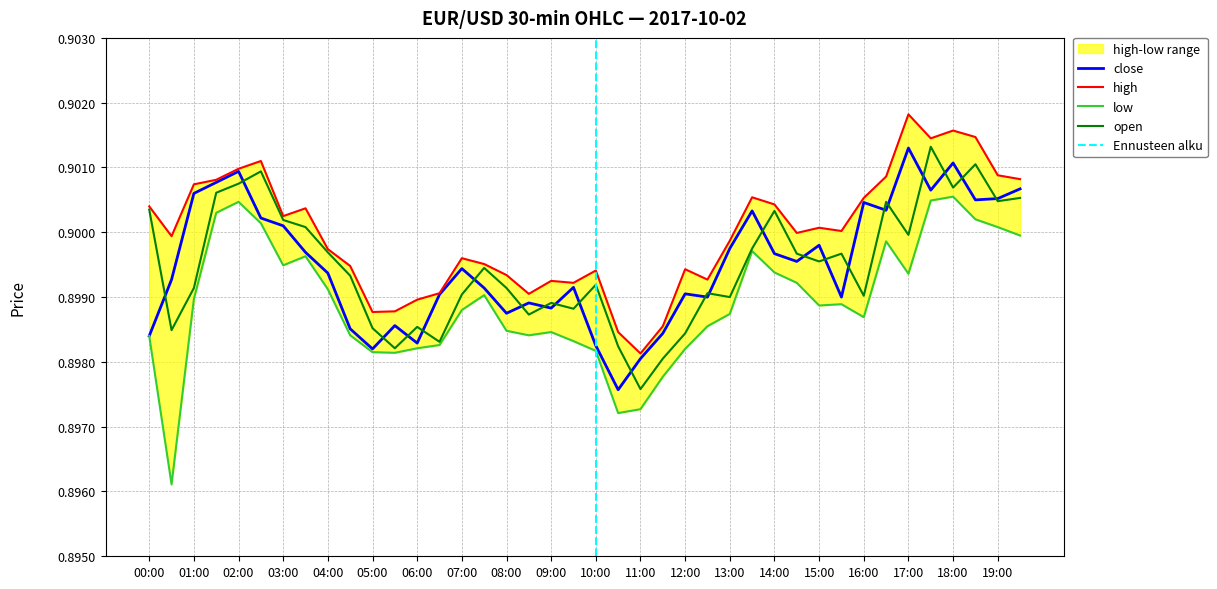

Does the chart have visible grid lines?

Yes